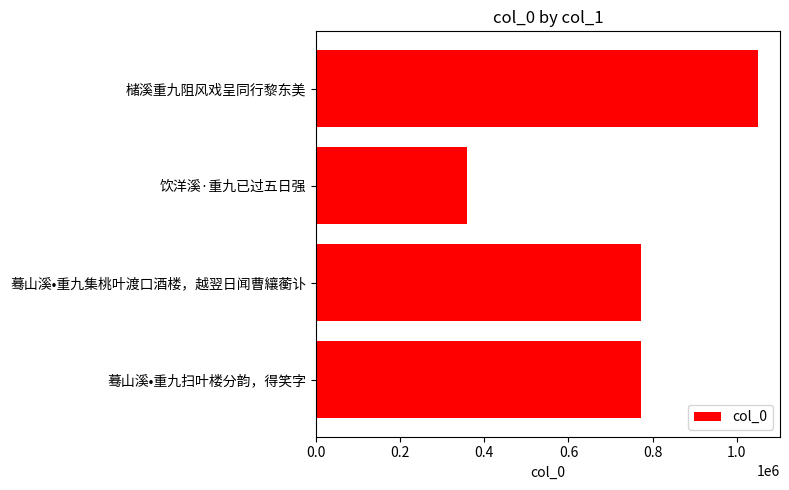

Is it true that the value at 槠溪重九阻风戏呈同行黎东美 is 1049945?

True